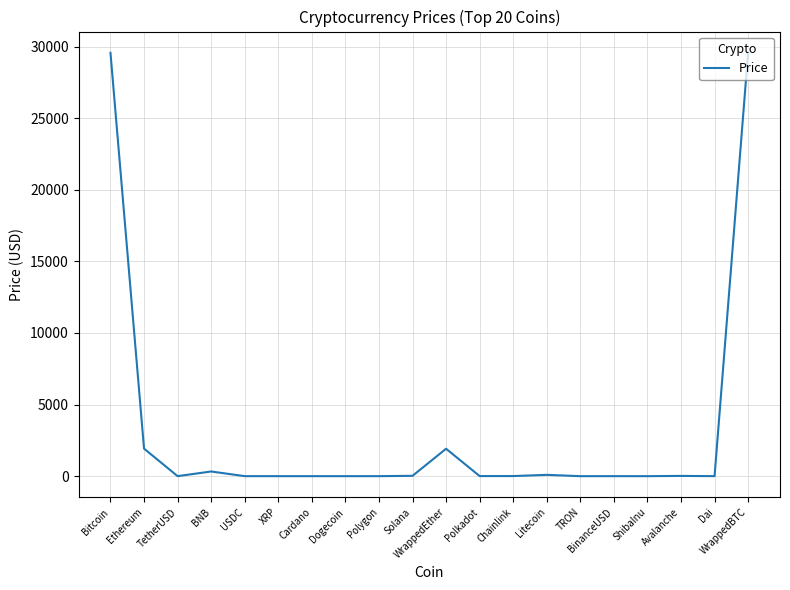

Is it true that the value at Bitcoin is 29566.2?

True